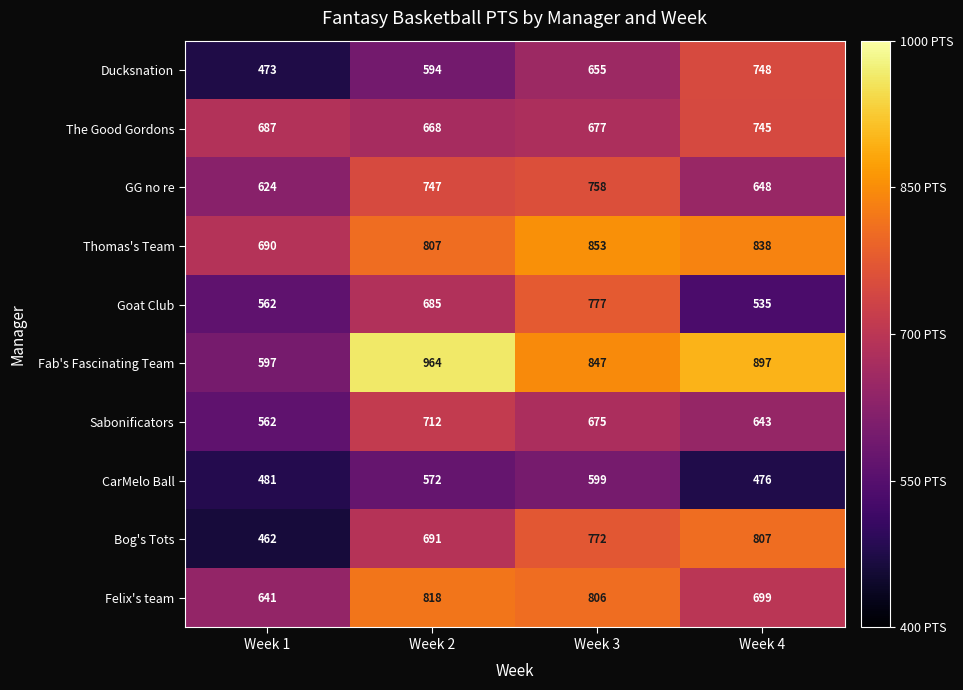

Which series has the largest total across all categories?

Fab's Fascinating Team